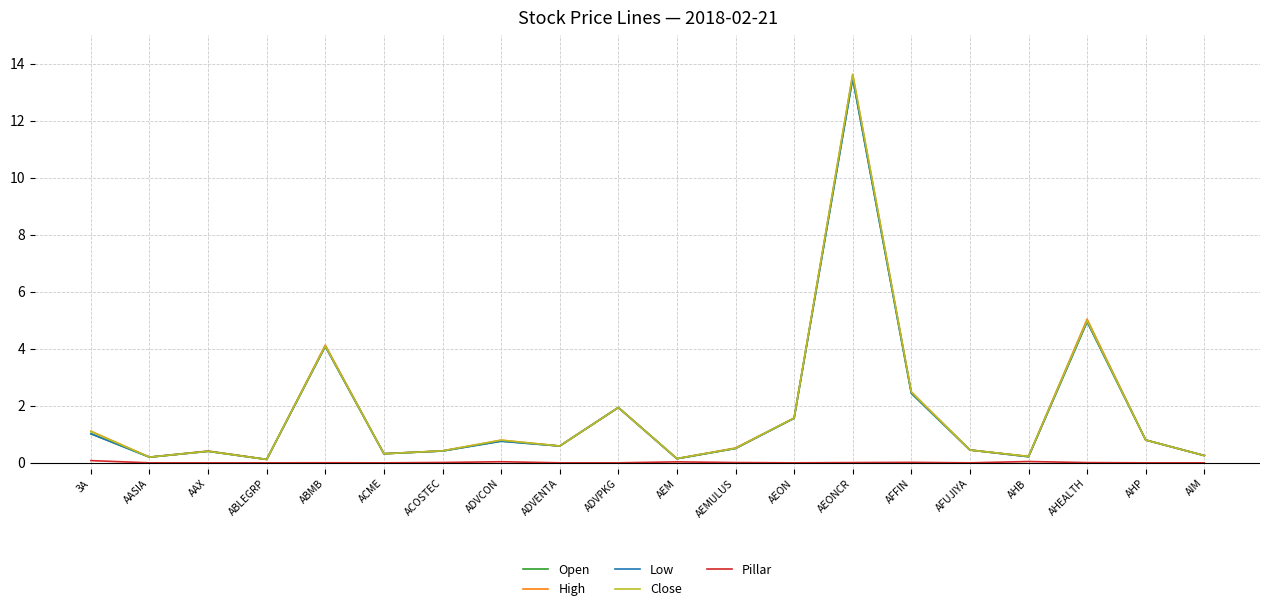

Where is the first local maximum for Open?

AAX